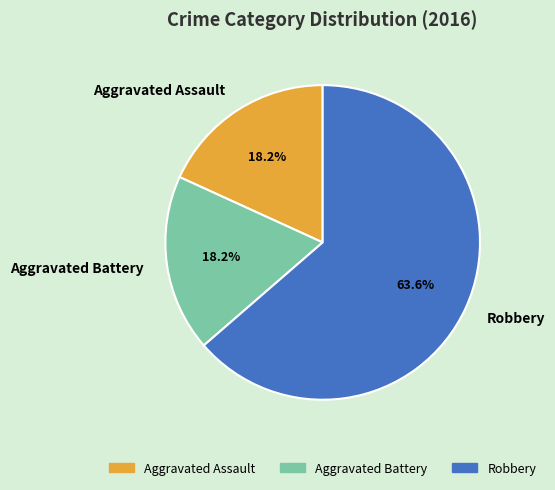

To the nearest percent, what percentage of the pie is Aggravated Battery?

18%